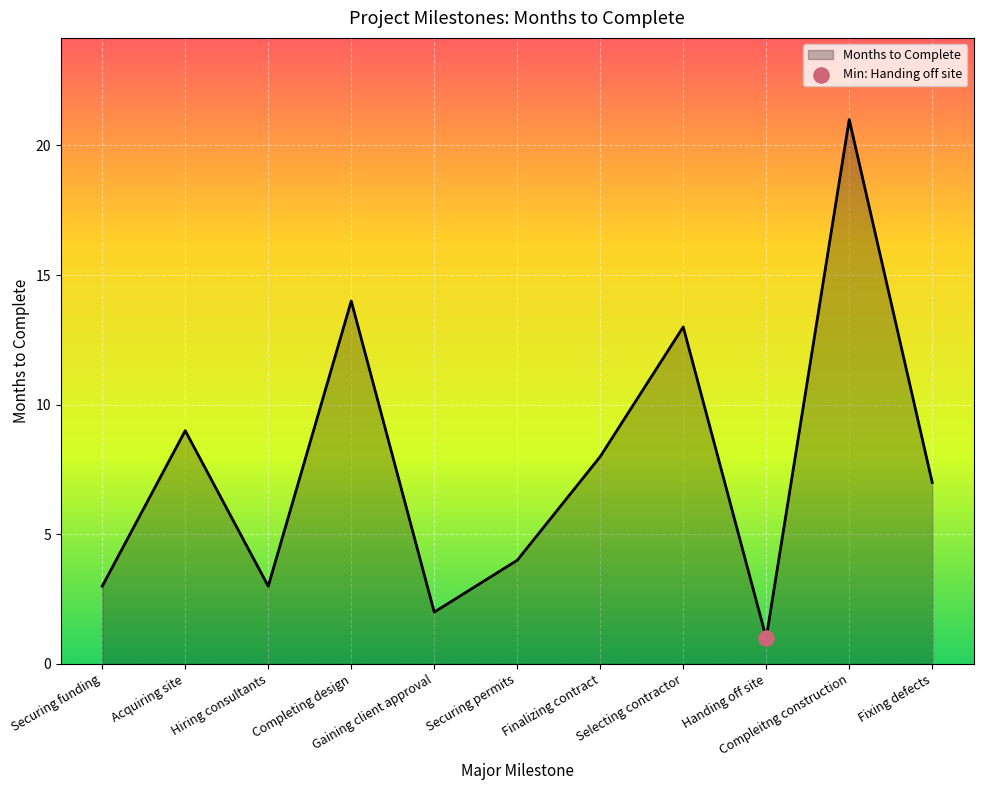

Which has a higher value, Acquiring site or Selecting contractor?

Selecting contractor